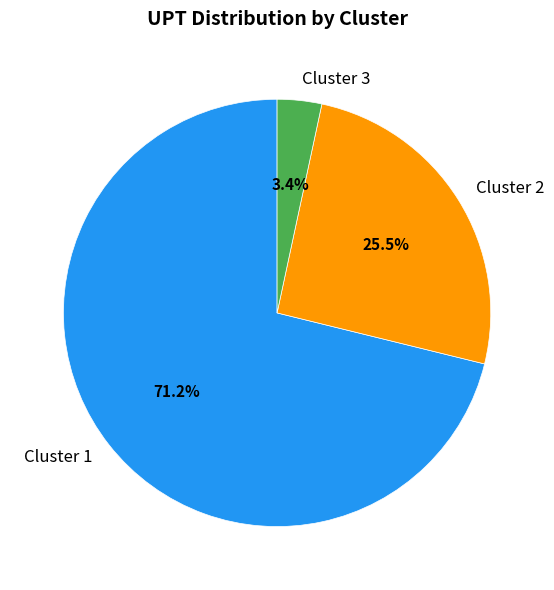

Between Cluster 1 and Cluster 3, which is larger?

Cluster 1